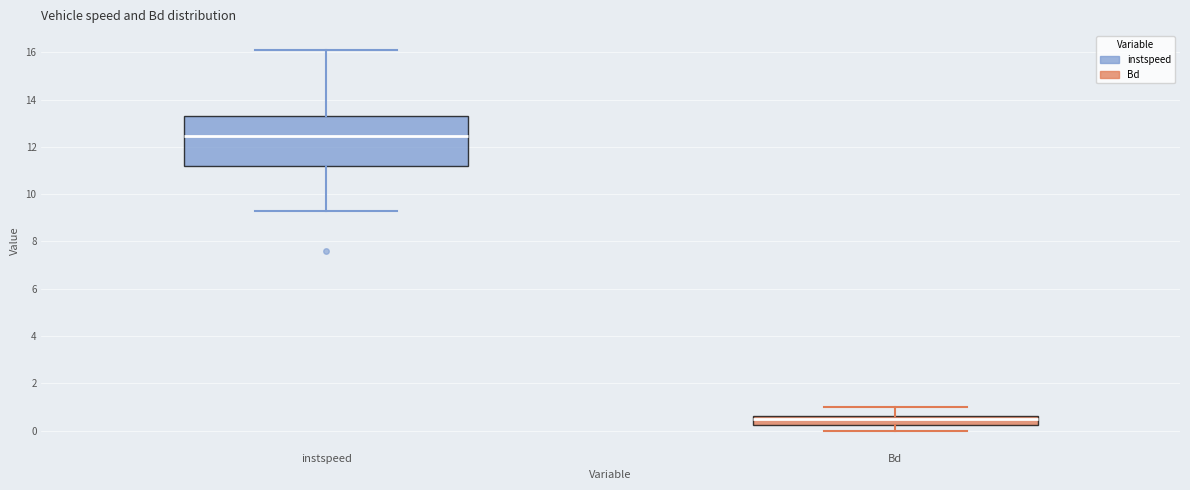

Which box's median line is the lowest?

Bd